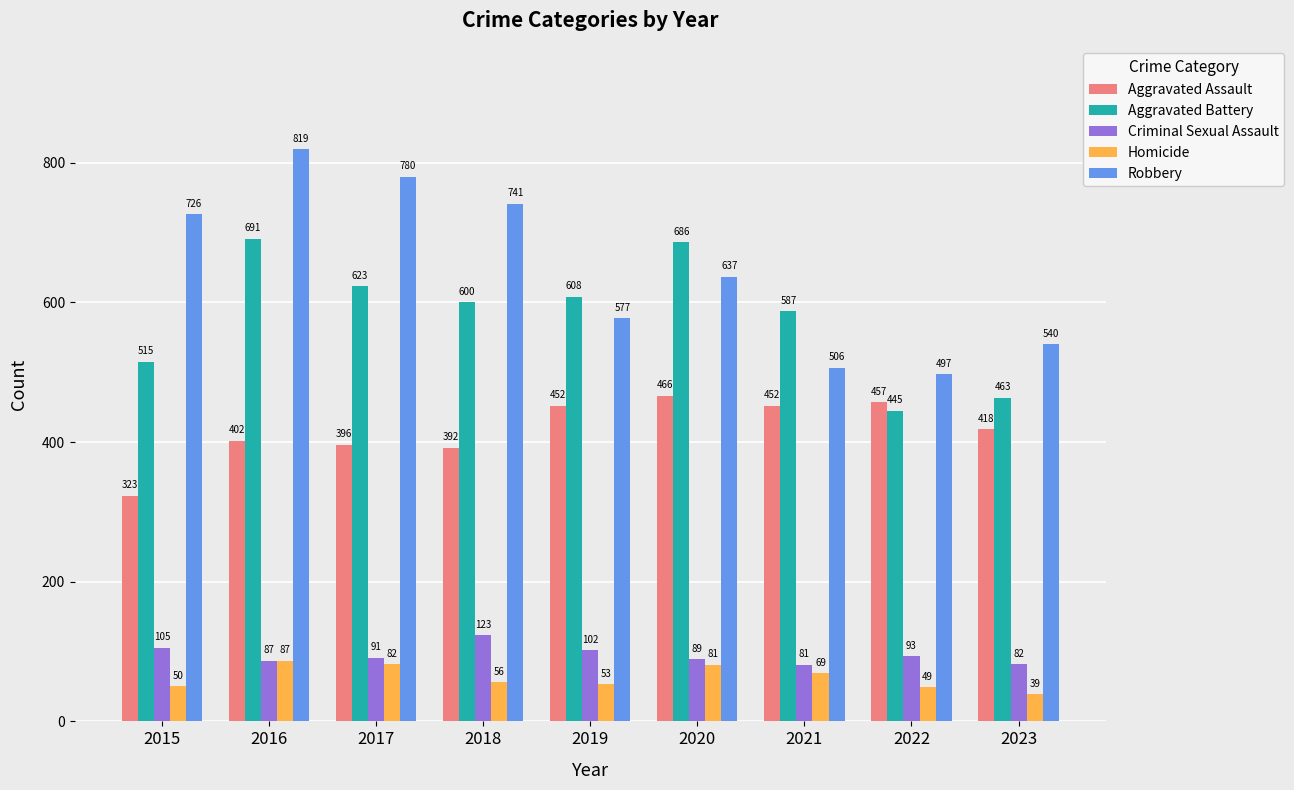

What is the value of the Aggravated Assault bar at the 2nd from the left?

402